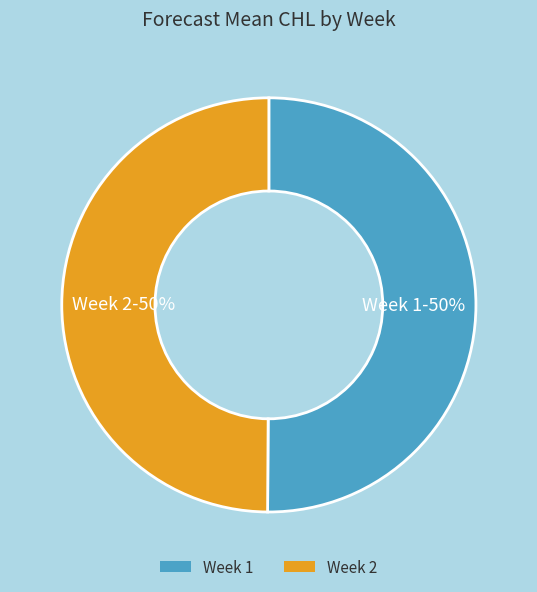

To the nearest percent, what percentage of the pie is Week 2?

50%